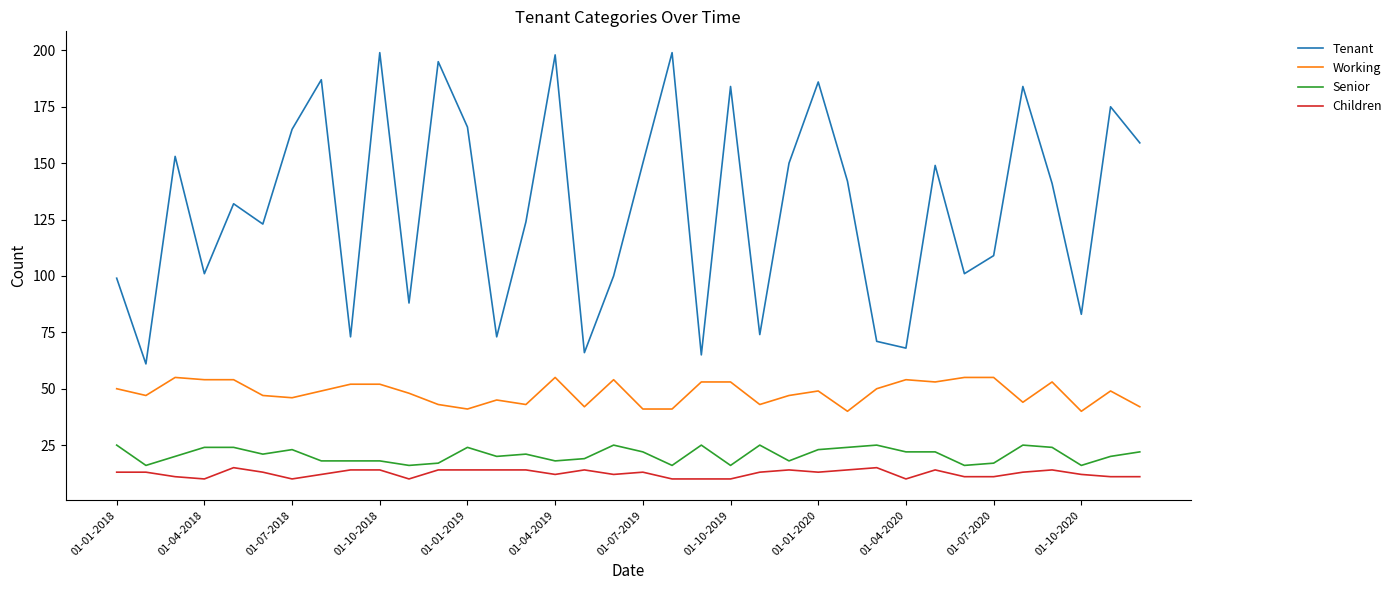

At how many categories does at least one series exceed 79?

28